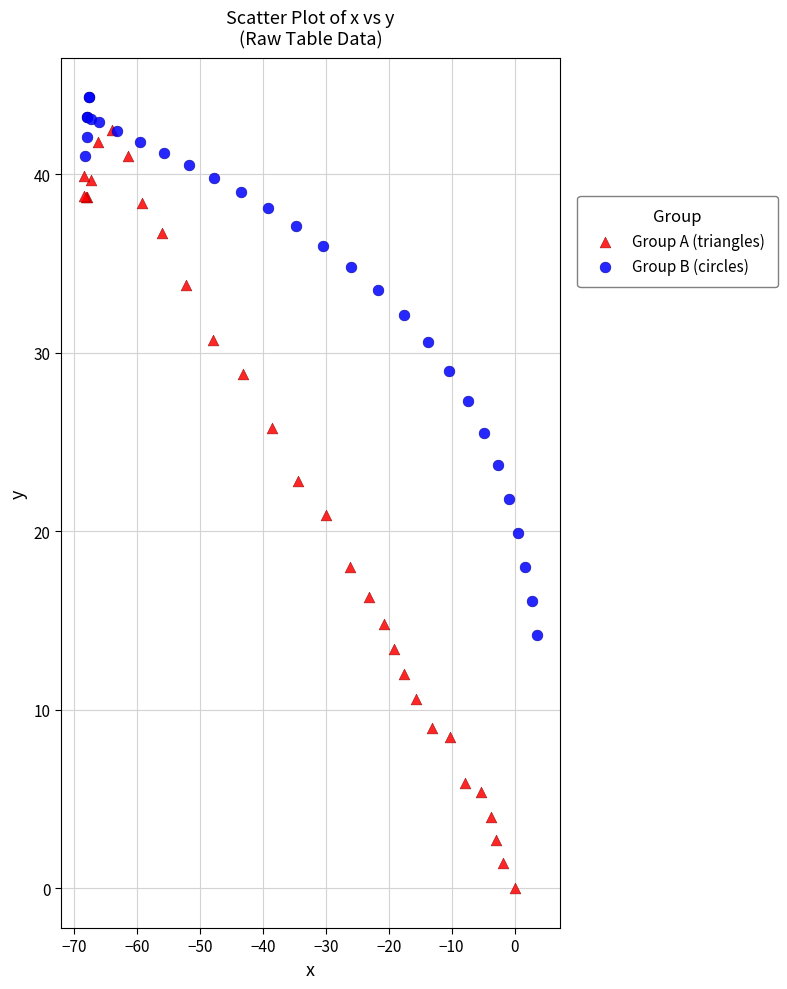

Which series has the largest Y range (max minus min)?

Group A (triangles)